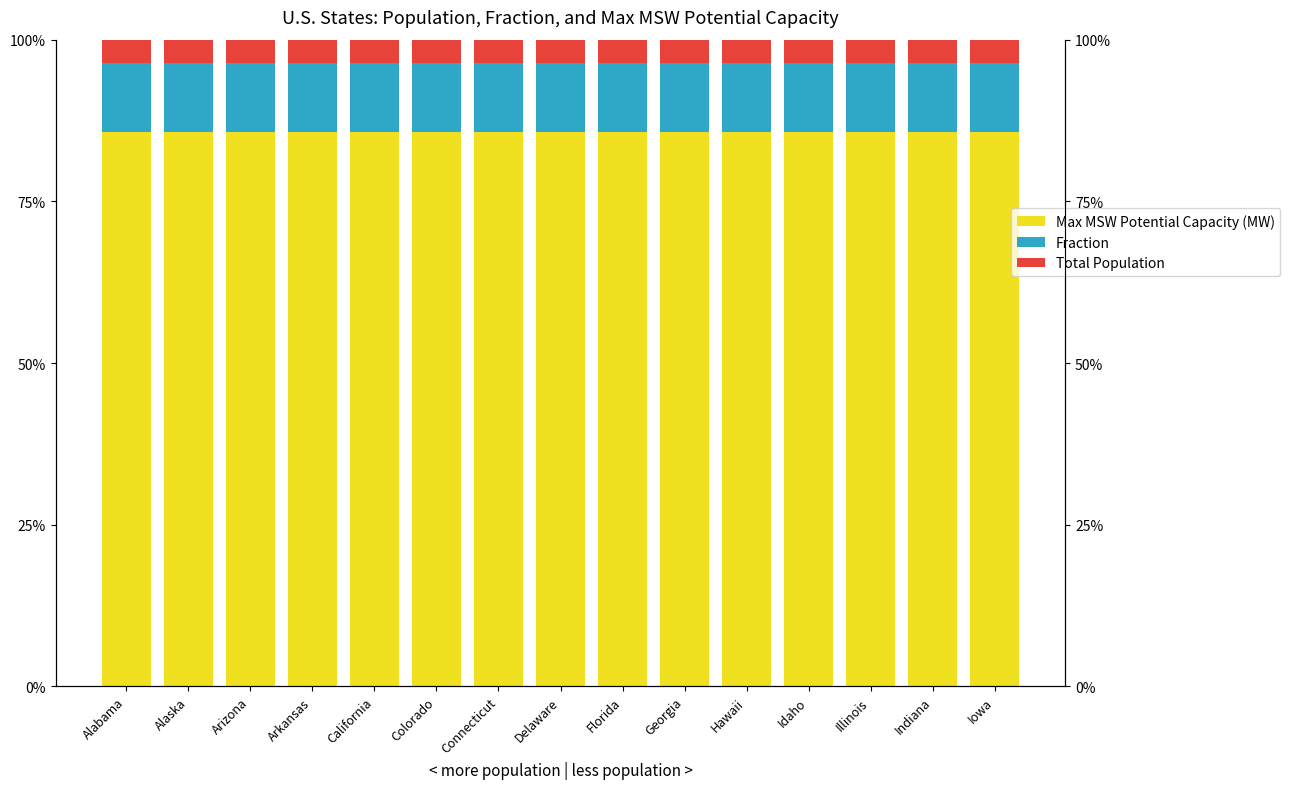

What is the average value of the Fraction series?

0.1